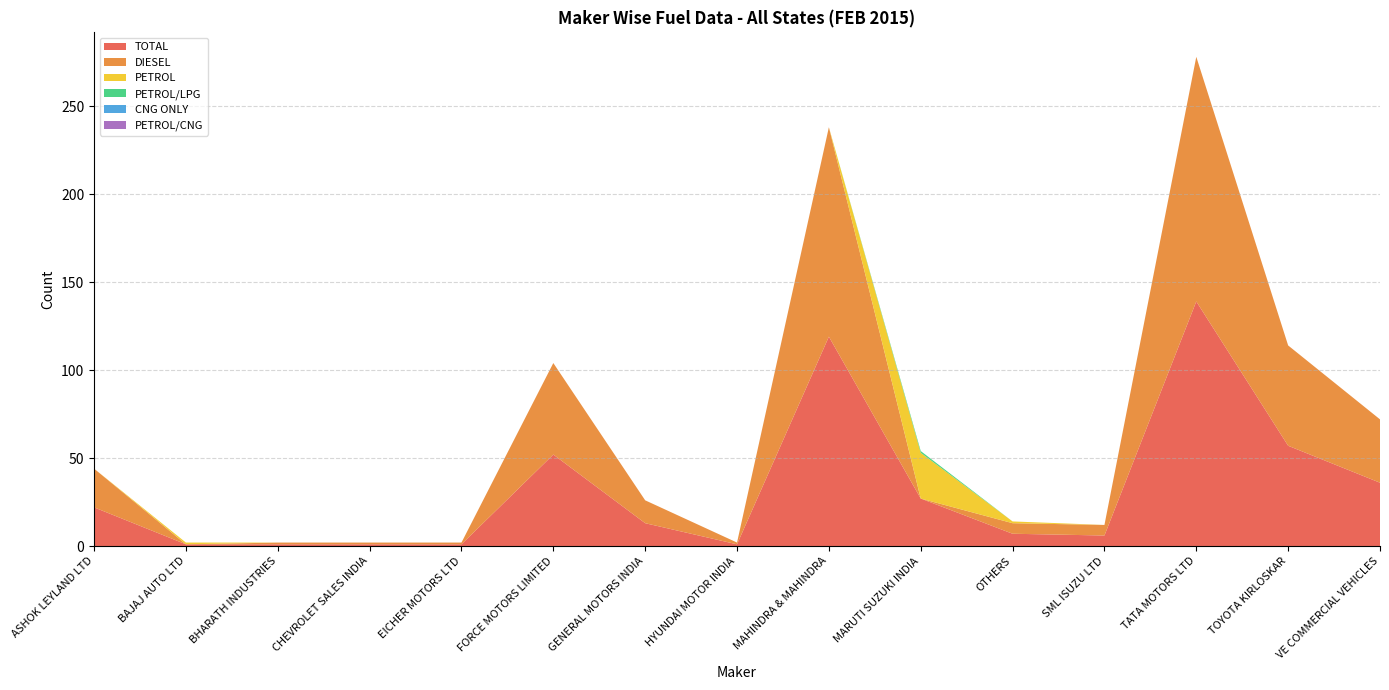

Reading left to right, transcribe all the data shown in this chart.

TOTAL: ASHOK LEYLAND LTD=22	BAJAJ AUTO LTD=1	BHARATH INDUSTRIES=1	CHEVROLET SALES INDIA=1	EICHER MOTORS LTD=1	FORCE MOTORS LIMITED=52	GENERAL MOTORS INDIA=13	HYUNDAI MOTOR INDIA=1	MAHINDRA & MAHINDRA=119	MARUTI SUZUKI INDIA=27	OTHERS=7	SML ISUZU LTD=6	TATA MOTORS LTD=139	TOYOTA KIRLOSKAR=57	VE COMMERCIAL VEHICLES=36
DIESEL: ASHOK LEYLAND LTD=22	BAJAJ AUTO LTD=0	BHARATH INDUSTRIES=1	CHEVROLET SALES INDIA=1	EICHER MOTORS LTD=1	FORCE MOTORS LIMITED=52	GENERAL MOTORS INDIA=13	HYUNDAI MOTOR INDIA=1	MAHINDRA & MAHINDRA=119	MARUTI SUZUKI INDIA=0	OTHERS=6	SML ISUZU LTD=6	TATA MOTORS LTD=139	TOYOTA KIRLOSKAR=57	VE COMMERCIAL VEHICLES=36
PETROL: ASHOK LEYLAND LTD=0	BAJAJ AUTO LTD=1	BHARATH INDUSTRIES=0	CHEVROLET SALES INDIA=0	EICHER MOTORS LTD=0	FORCE MOTORS LIMITED=0	GENERAL MOTORS INDIA=0	HYUNDAI MOTOR INDIA=0	MAHINDRA & MAHINDRA=0	MARUTI SUZUKI INDIA=26	OTHERS=1	SML ISUZU LTD=0	TATA MOTORS LTD=0	TOYOTA KIRLOSKAR=0	VE COMMERCIAL VEHICLES=0
PETROL/LPG: ASHOK LEYLAND LTD=0	BAJAJ AUTO LTD=0	BHARATH INDUSTRIES=0	CHEVROLET SALES INDIA=0	EICHER MOTORS LTD=0	FORCE MOTORS LIMITED=0	GENERAL MOTORS INDIA=0	HYUNDAI MOTOR INDIA=0	MAHINDRA & MAHINDRA=0	MARUTI SUZUKI INDIA=1	OTHERS=0	SML ISUZU LTD=0	TATA MOTORS LTD=0	TOYOTA KIRLOSKAR=0	VE COMMERCIAL VEHICLES=0
CNG ONLY: ASHOK LEYLAND LTD=0	BAJAJ AUTO LTD=0	BHARATH INDUSTRIES=0	CHEVROLET SALES INDIA=0	EICHER MOTORS LTD=0	FORCE MOTORS LIMITED=0	GENERAL MOTORS INDIA=0	HYUNDAI MOTOR INDIA=0	MAHINDRA & MAHINDRA=0	MARUTI SUZUKI INDIA=0	OTHERS=0	SML ISUZU LTD=0	TATA MOTORS LTD=0	TOYOTA KIRLOSKAR=0	VE COMMERCIAL VEHICLES=0
PETROL/CNG: ASHOK LEYLAND LTD=0	BAJAJ AUTO LTD=0	BHARATH INDUSTRIES=0	CHEVROLET SALES INDIA=0	EICHER MOTORS LTD=0	FORCE MOTORS LIMITED=0	GENERAL MOTORS INDIA=0	HYUNDAI MOTOR INDIA=0	MAHINDRA & MAHINDRA=0	MARUTI SUZUKI INDIA=0	OTHERS=0	SML ISUZU LTD=0	TATA MOTORS LTD=0	TOYOTA KIRLOSKAR=0	VE COMMERCIAL VEHICLES=0